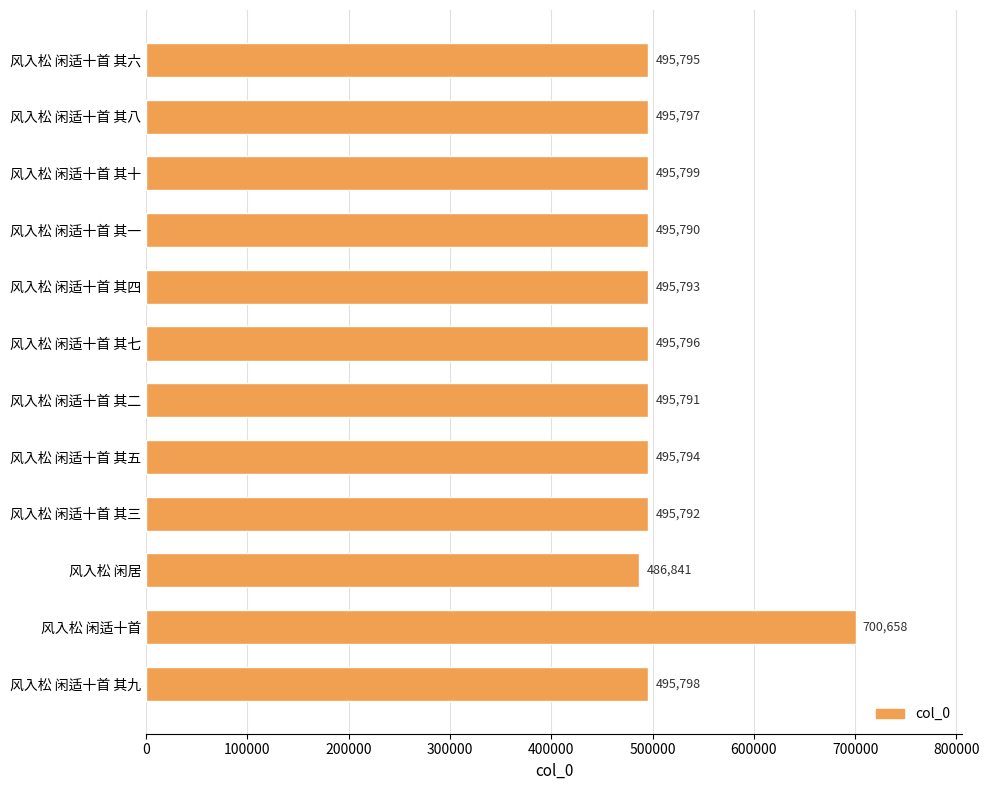

List the labels in order of value, largest first.

风入松 闲适十首, 风入松 闲适十首 其十, 风入松 闲适十首 其九, 风入松 闲适十首 其八, 风入松 闲适十首 其七, 风入松 闲适十首 其六, 风入松 闲适十首 其五, 风入松 闲适十首 其四, 风入松 闲适十首 其三, 风入松 闲适十首 其二, 风入松 闲适十首 其一, 风入松 闲居